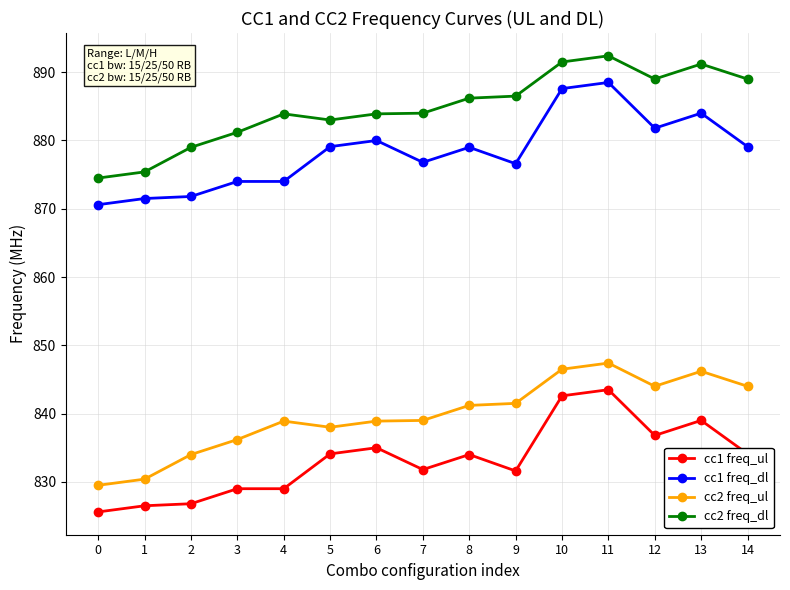

What is the difference between the highest and lowest values at 10?

48.9